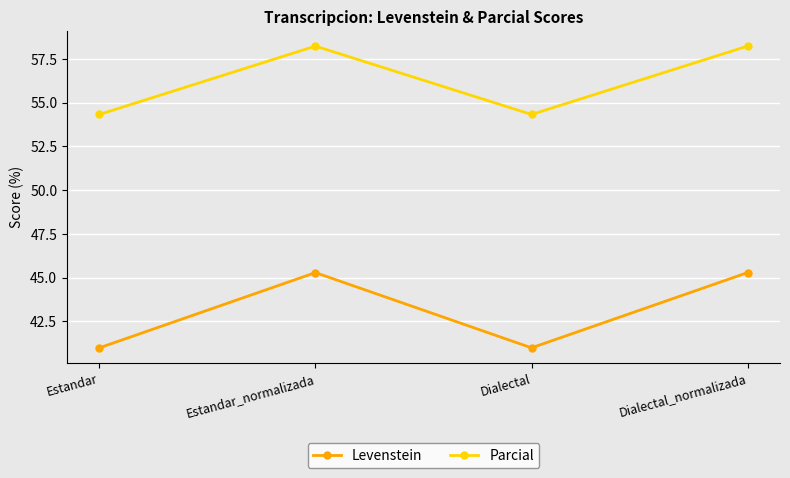

Which series changed the most between Dialectal and Dialectal_normalizada?

Levenstein